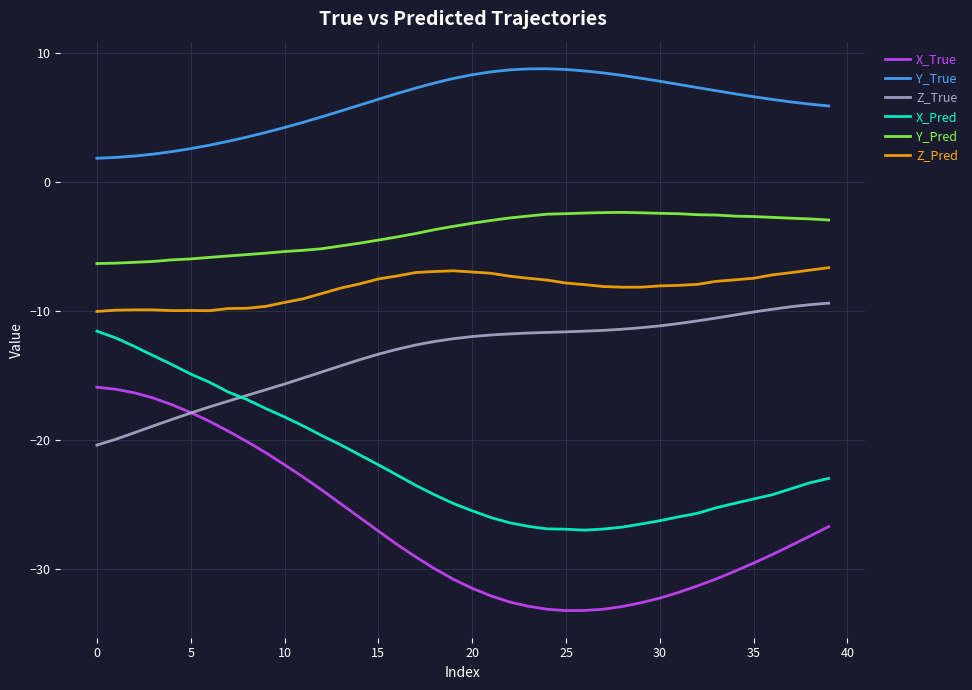

Which series has the largest total across all categories?

Y_True